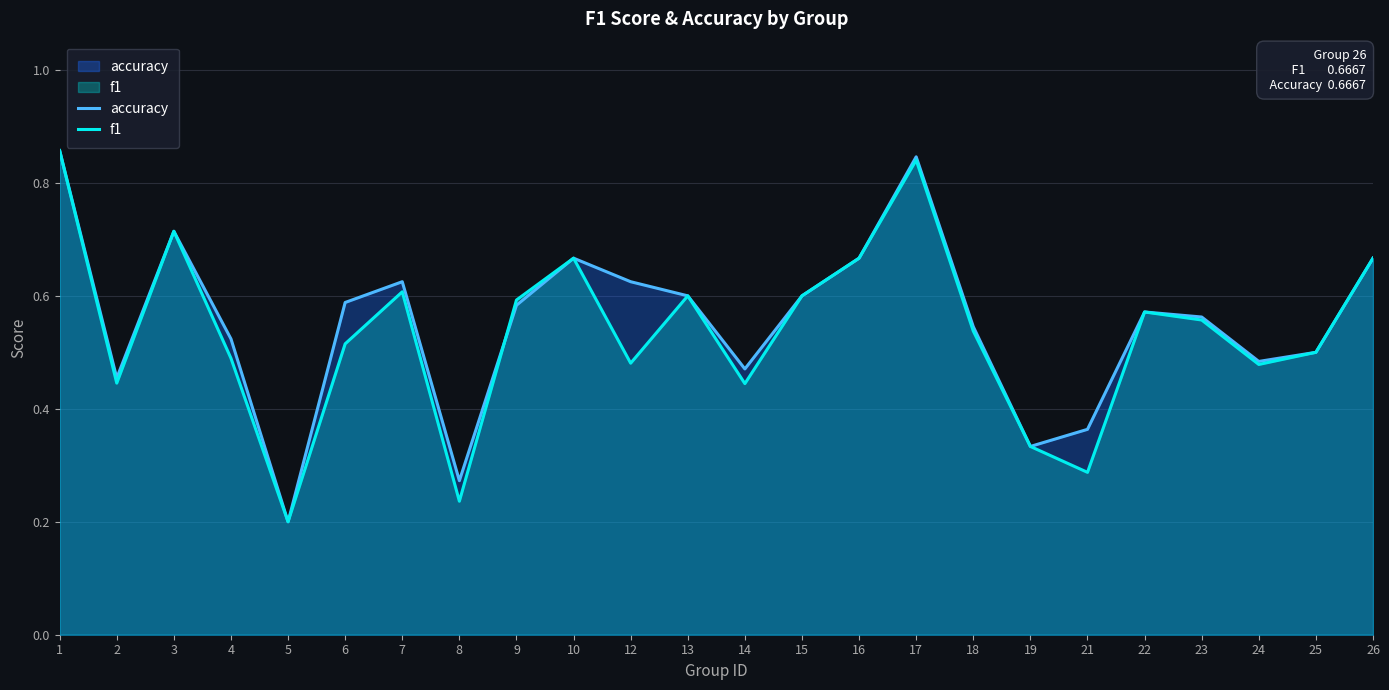

Reading right to left, list all the values displayed in this chart.

accuracy: 0.7	0.5	0.5	0.6	0.6	0.4	0.3	0.5	0.8	0.7	0.6	0.5	0.6	0.6	0.7	0.6	0.3	0.6	0.6	0.2	0.5	0.7	0.5	0.9
f1: 0.7	0.5	0.5	0.6	0.6	0.3	0.3	0.5	0.8	0.7	0.6	0.4	0.6	0.5	0.7	0.6	0.2	0.6	0.5	0.2	0.5	0.7	0.4	0.9